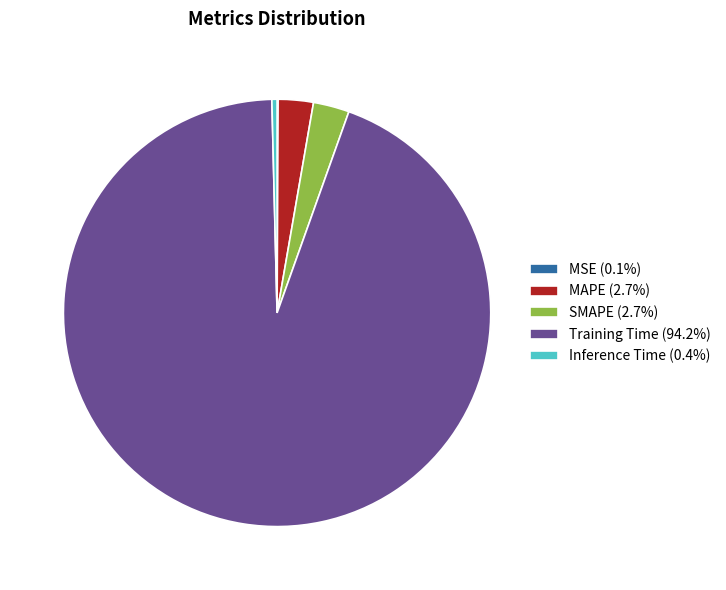

Do MAPE (2.7%) and Training Time (94.2%) together represent more than half of the pie?

Yes